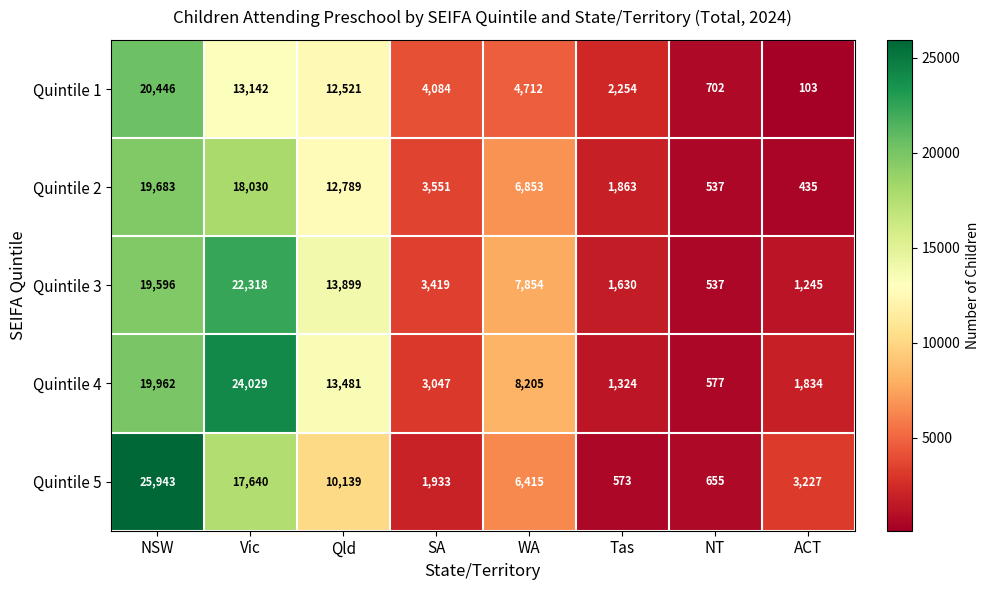

What is the difference between the Quintile 3 values at WA and ACT?

6609